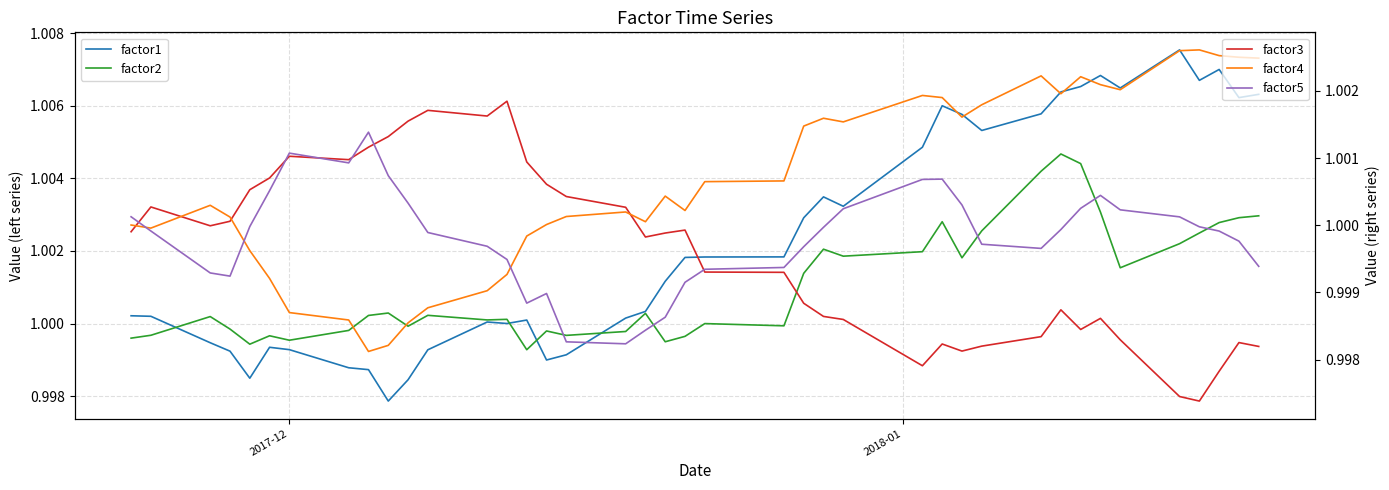

True or false: factor1 has more than 1 interior local peaks.

True